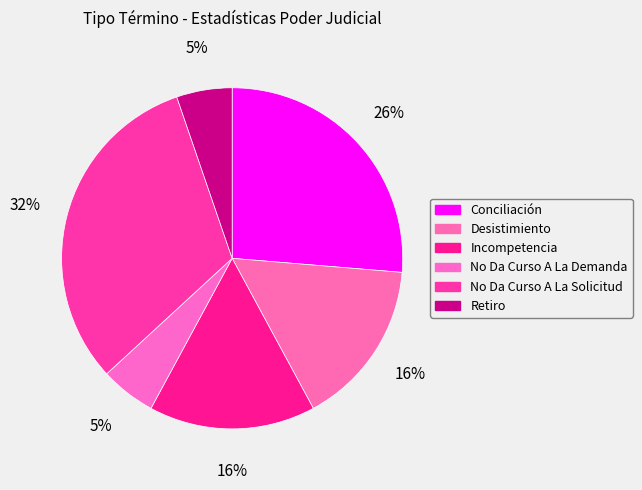

Is No Da Curso A La Solicitud the majority of the pie?

No